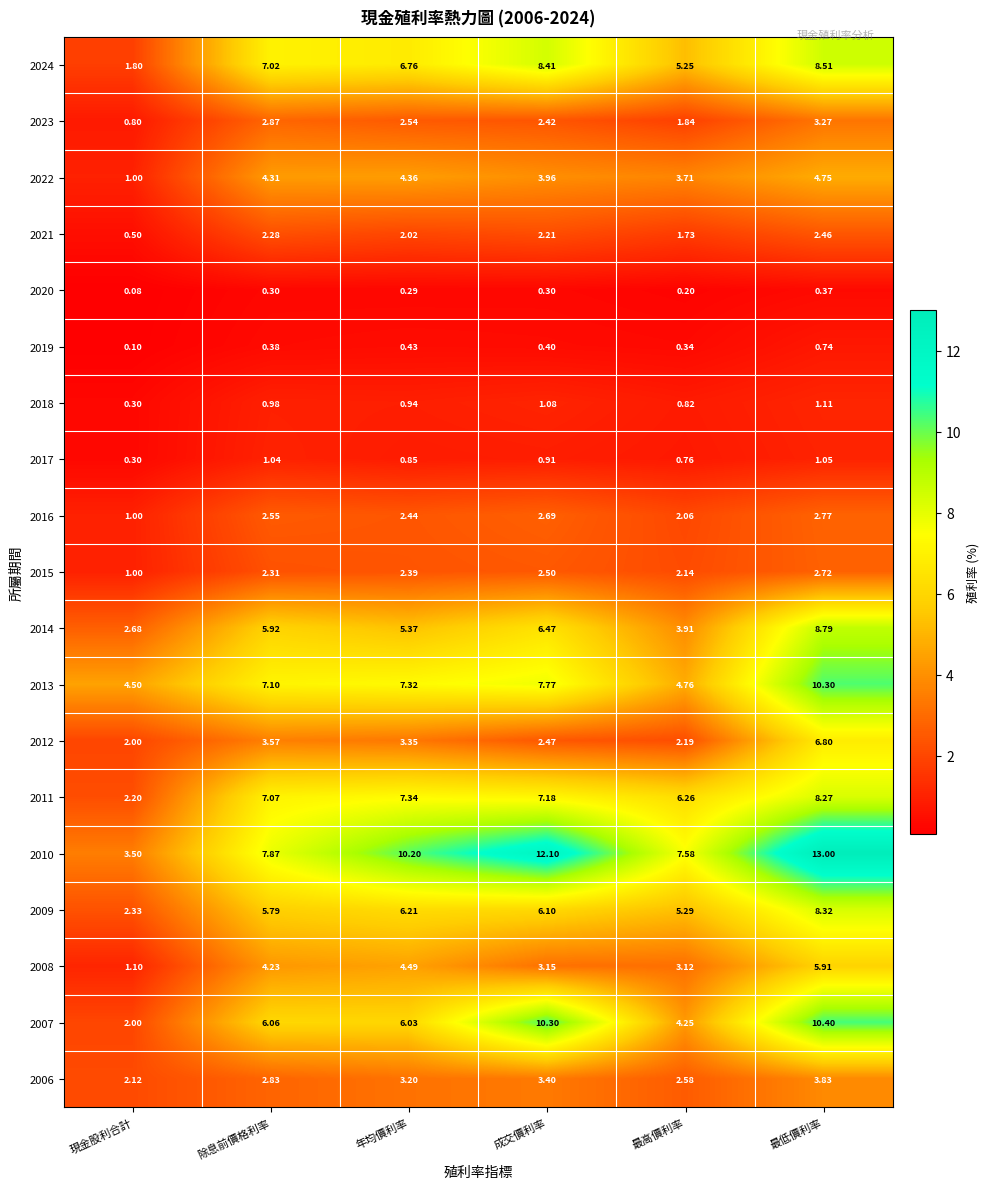

List the labels in order of 2019 value, largest first.

最低價利率, 年均價利率, 成交價利率, 除息前價格利率, 最高價利率, 現金股利合計